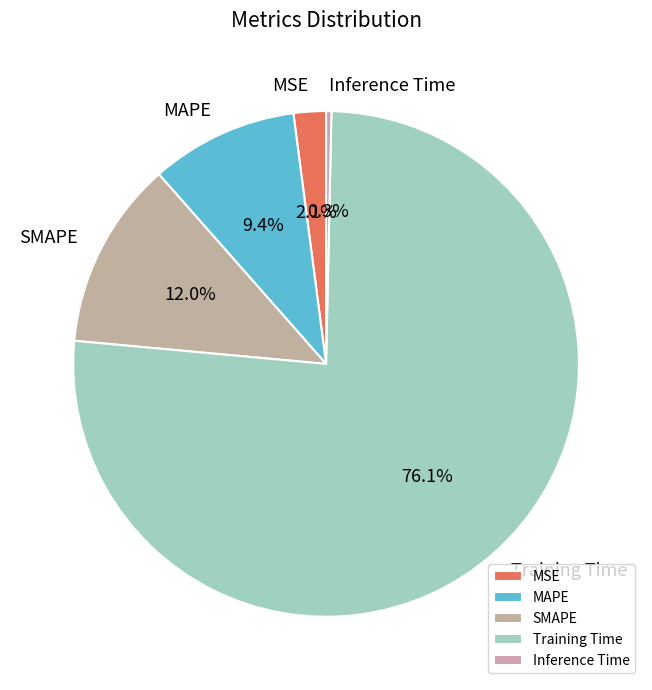

True or false: MSE accounts for 2% of the total.

True